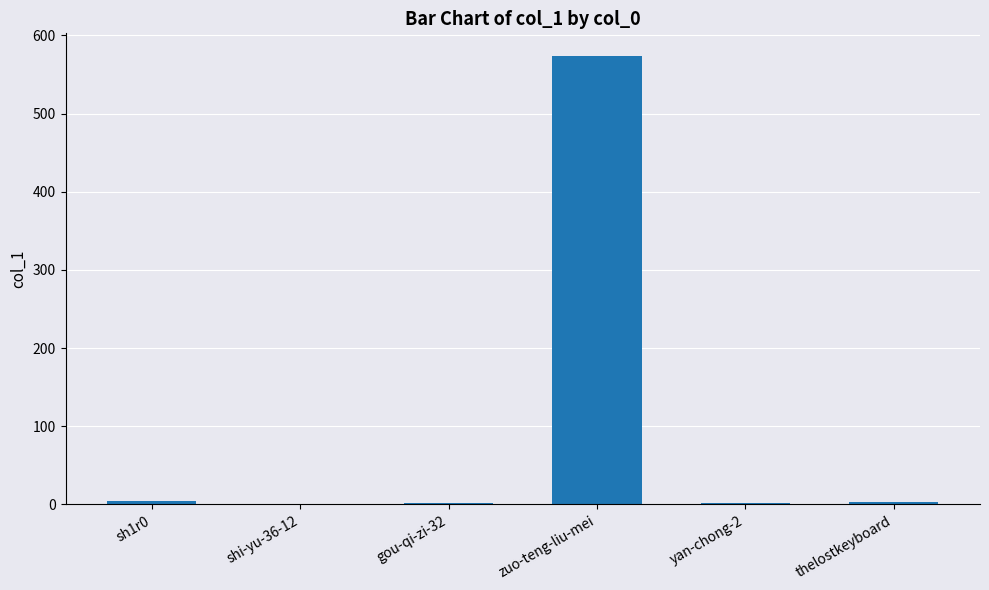

What is the maximum value shown in the chart?

574